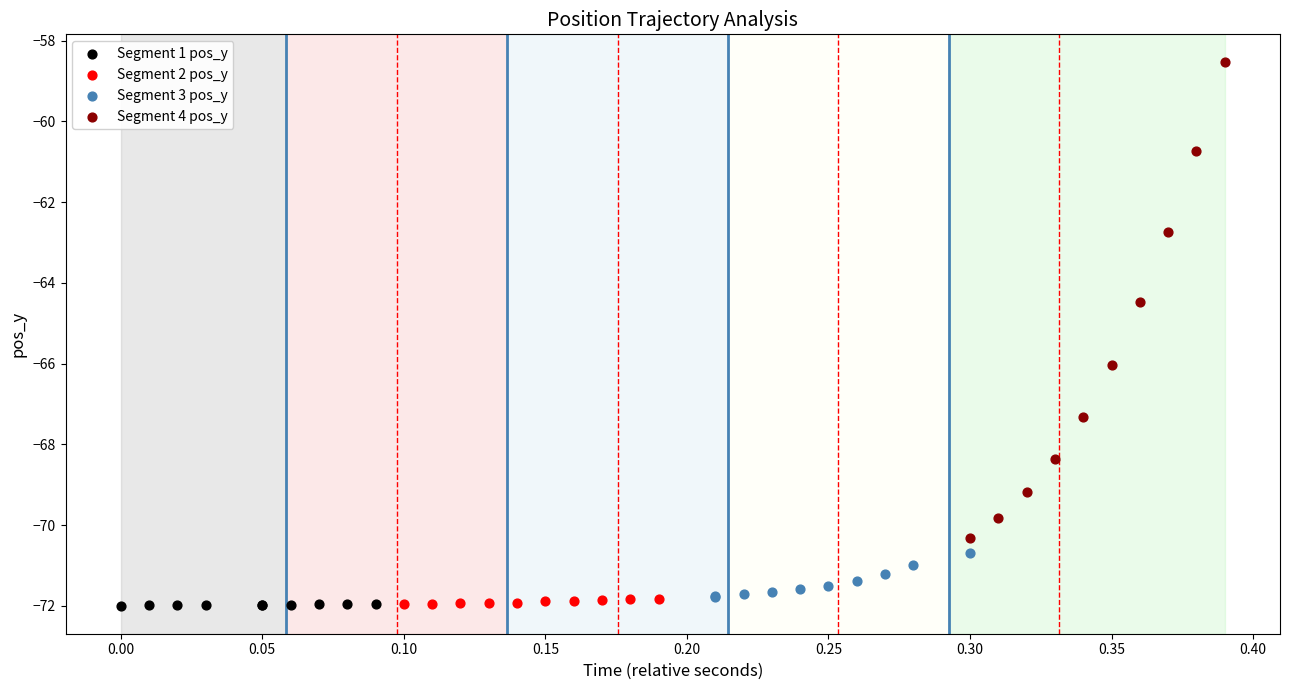

Which series has the widest spread of Y values?

Segment 4 pos_y